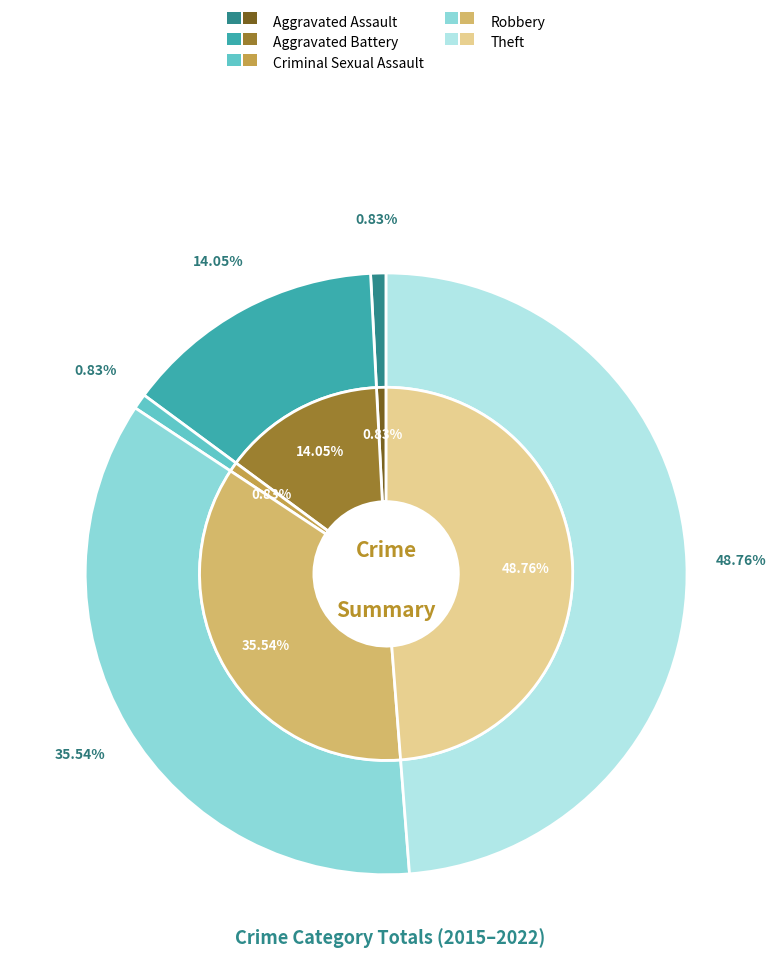

Combined, what portion of the pie is Robbery and Aggravated Assault?

36.4%